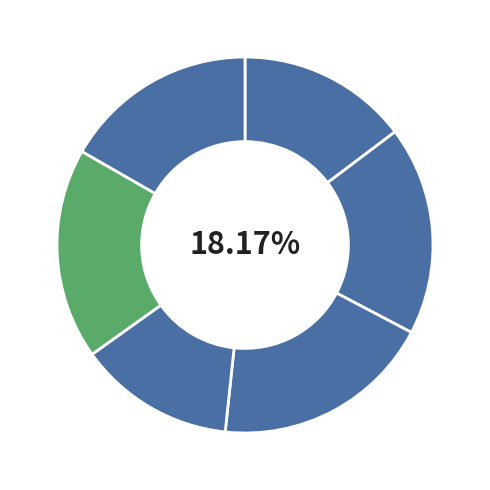

Count the number of slices in the pie.

6